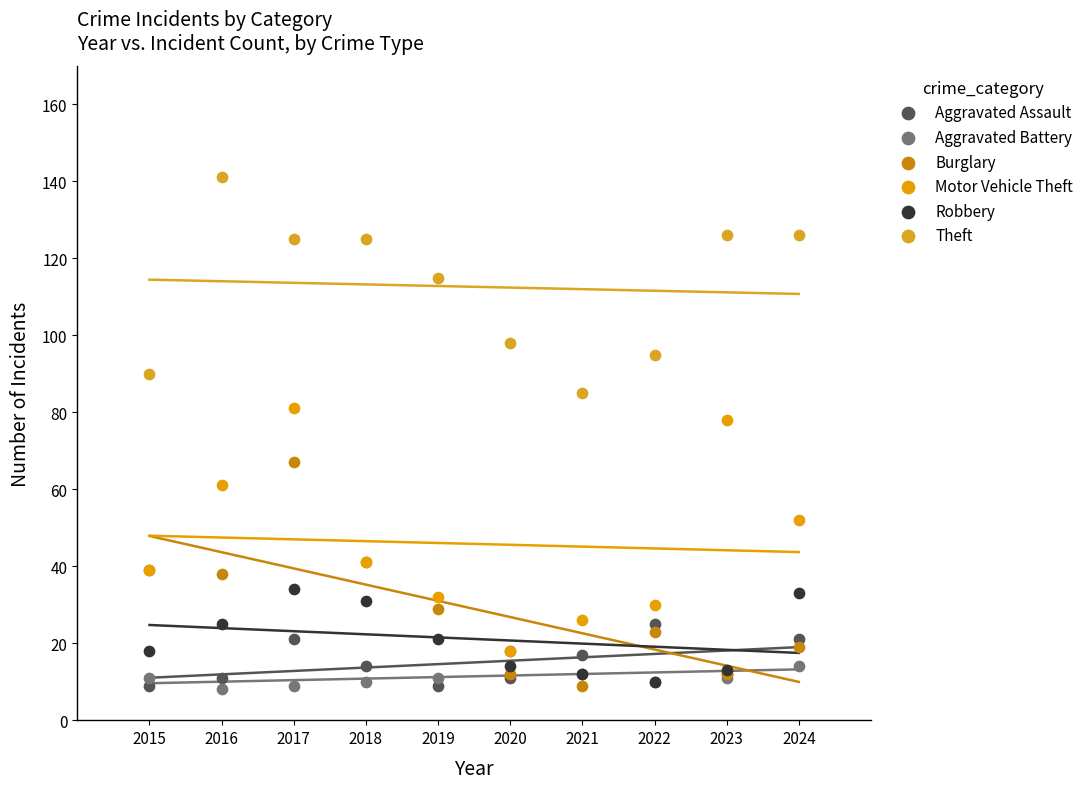

What are all the series names shown in the legend?

Aggravated Assault, Aggravated Battery, Burglary, Motor Vehicle Theft, Robbery, Theft